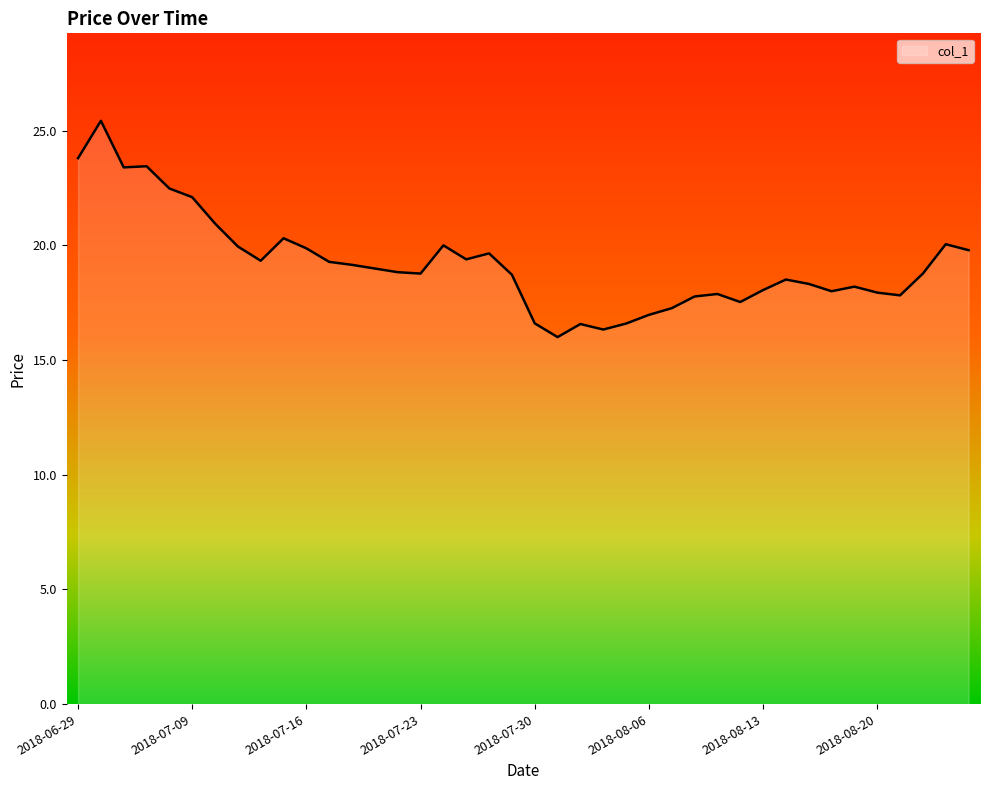

Does the chart display data point markers on the line(s)?

No